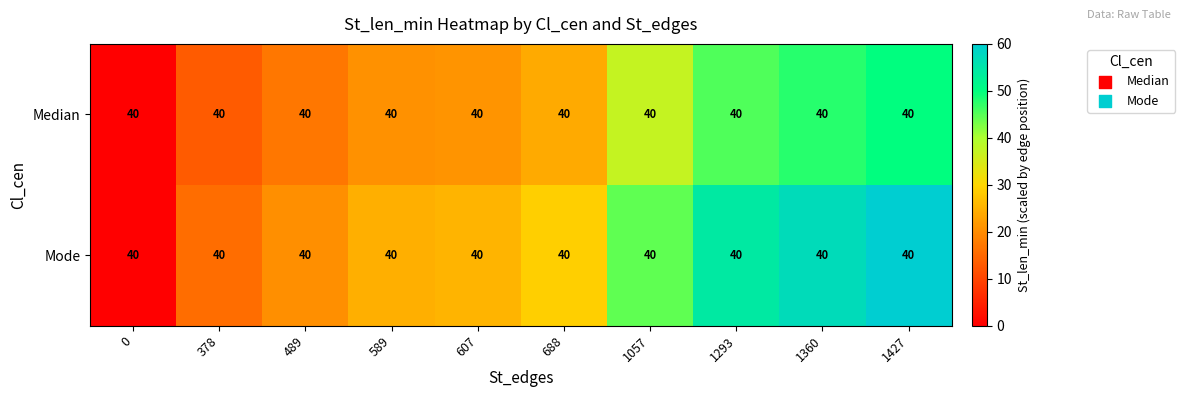

Rank the series by their average value, from lowest to highest.

Median, Mode